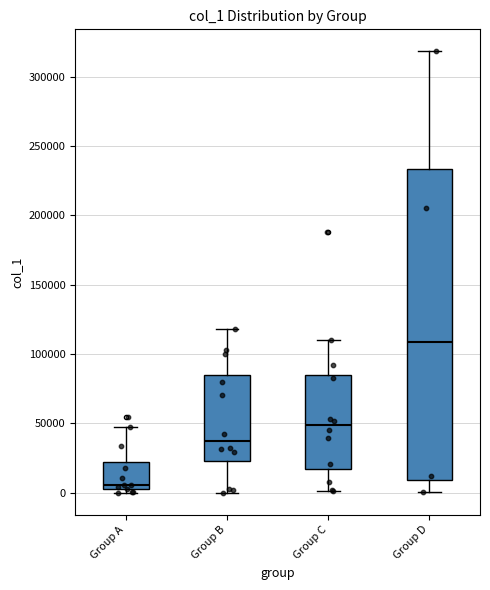

Reading left to right, transcribe this box plot: for each box, give where its median line is, the range the box spans, and where its two whiskers end, as read against the y-axis. The values are not printed on the chart, so give them approximately, as read against the axis.

Group A: median 5000, box 0 to 20000, whiskers 0 (just below the box's lower edge) to 50000
Group B: median 40000, box 25000 to 85000, whiskers 0 to 120000
Group C: median 50000, box 15000 to 85000, whiskers 0 to 110000
Group D: median 110000, box 10000 to 235000, whiskers 0 to 320000